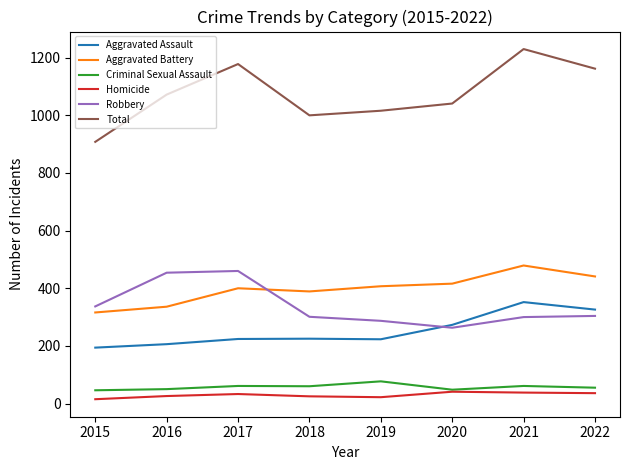

Which series changed the most between 2020 and 2022?

Total